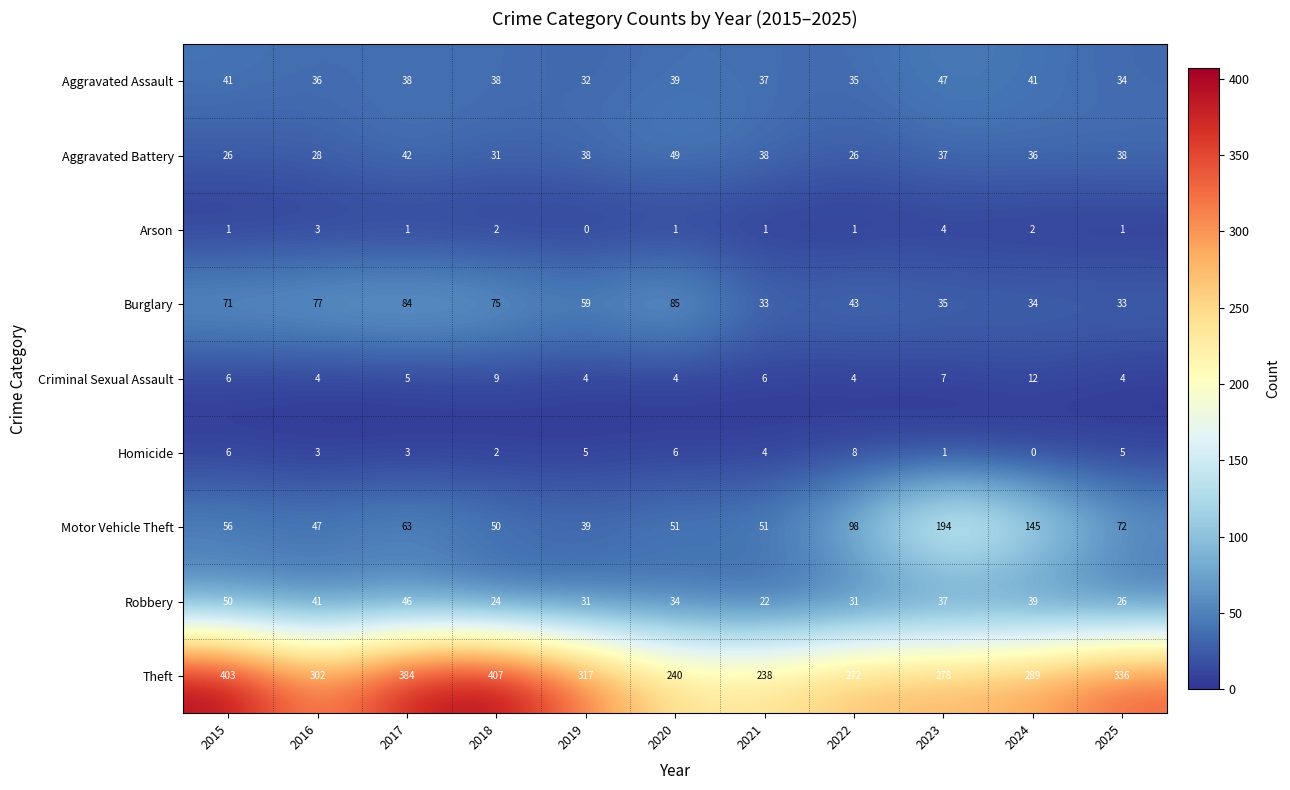

What value does the Criminal Sexual Assault series have at 2017?

5